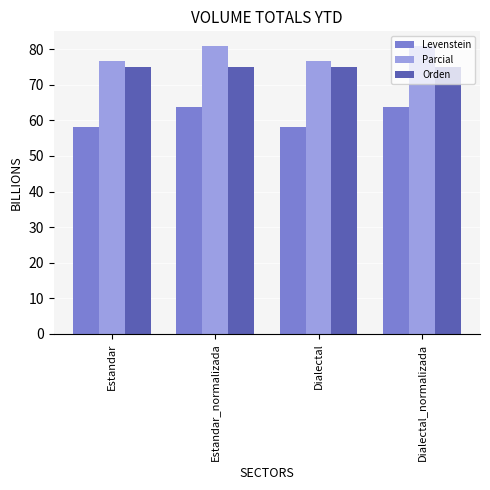

What is the minimum value for Parcial?

76.7